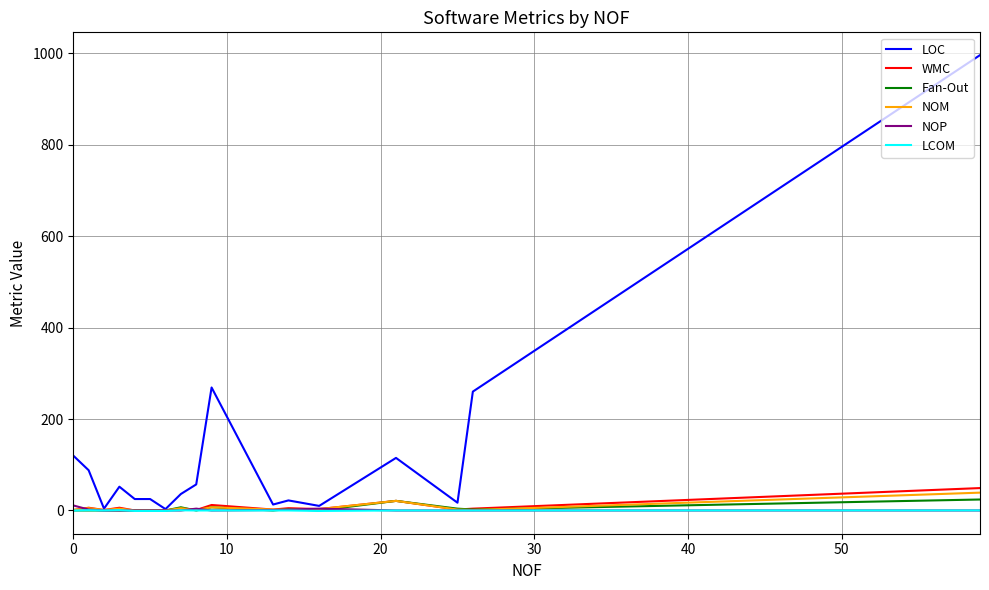

Which series has the widest spread of values?

LOC